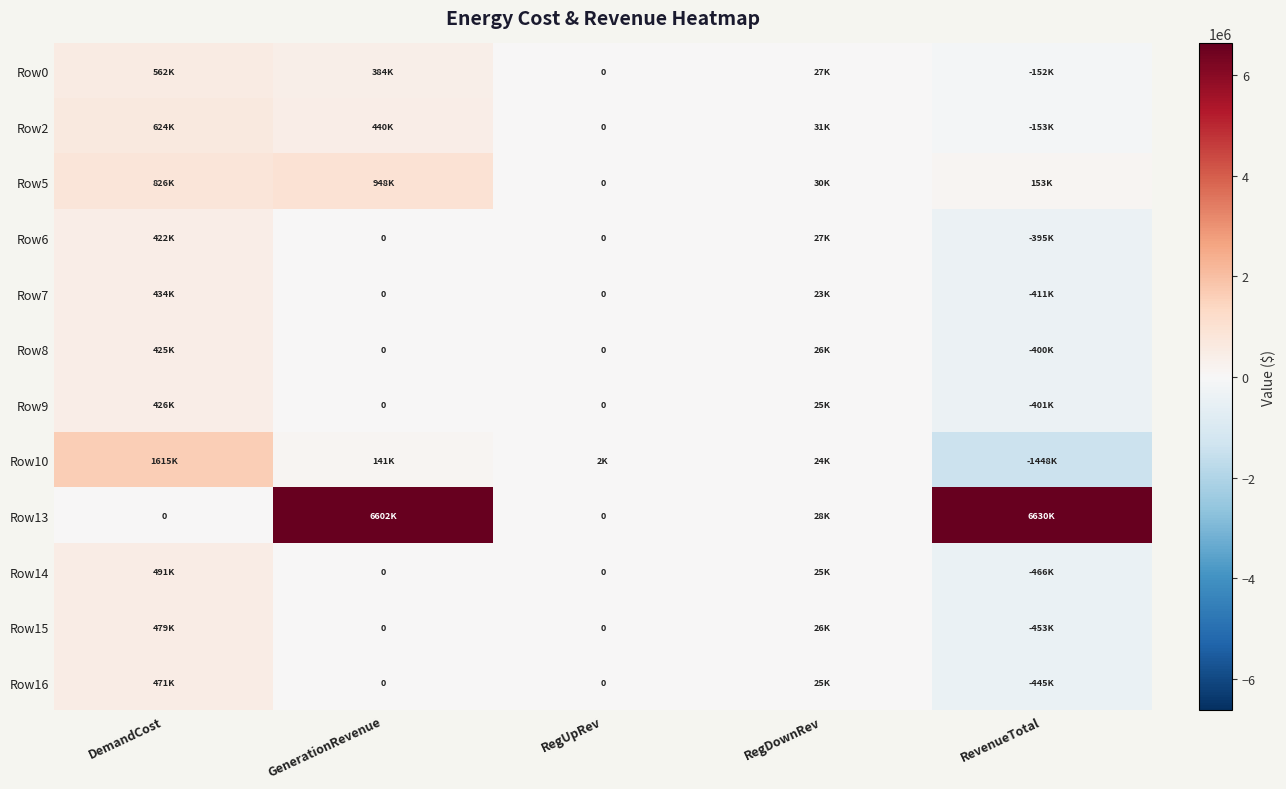

True or false: Row2 has a value of 41645.1 at RegDownRev.

False